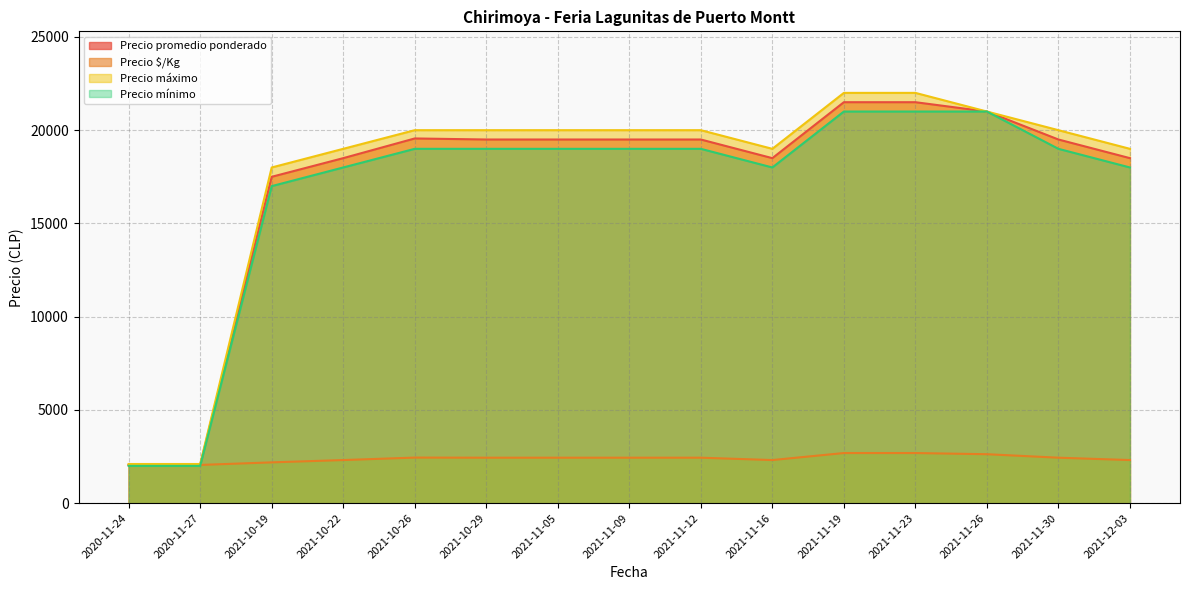

Where does the Precio promedio ponderado series first go above 19500?

2021-10-26